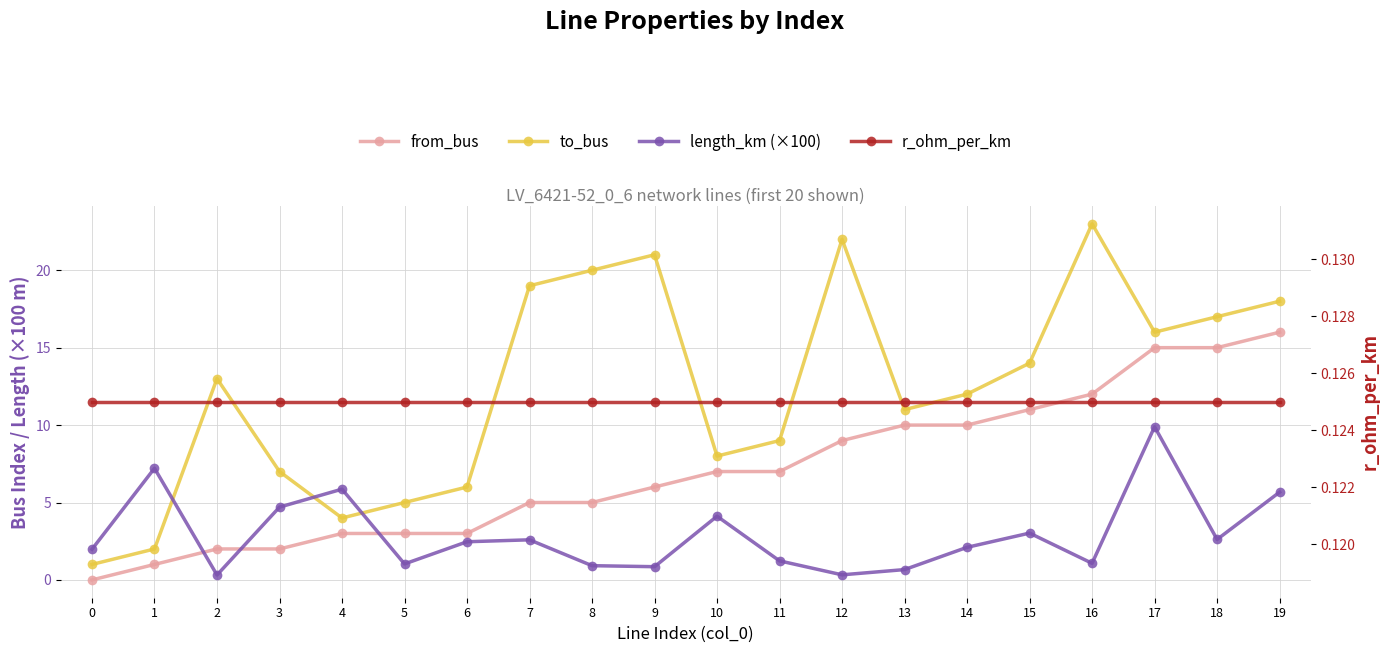

What is the sum of all length_km (×100) values?

58.7